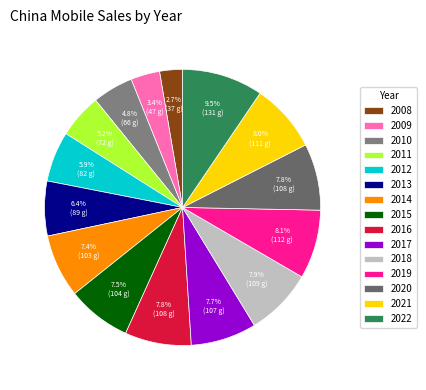

Rank the categories by value from lowest to highest.

2008, 2009, 2010, 2011, 2012, 2013, 2014, 2015, 2017, 2016, 2020, 2018, 2021, 2019, 2022